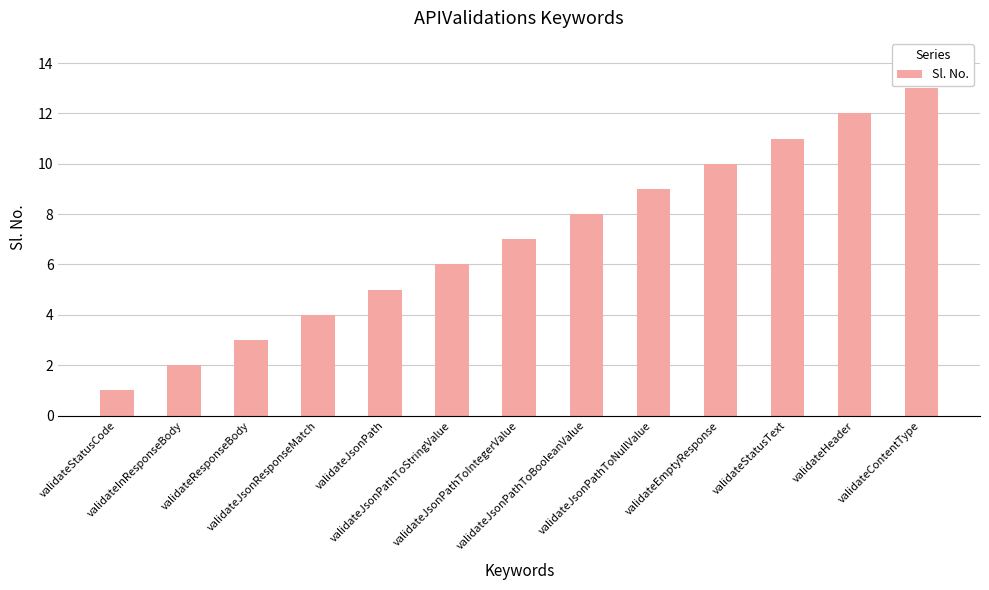

Count the number of data series in this chart.

1